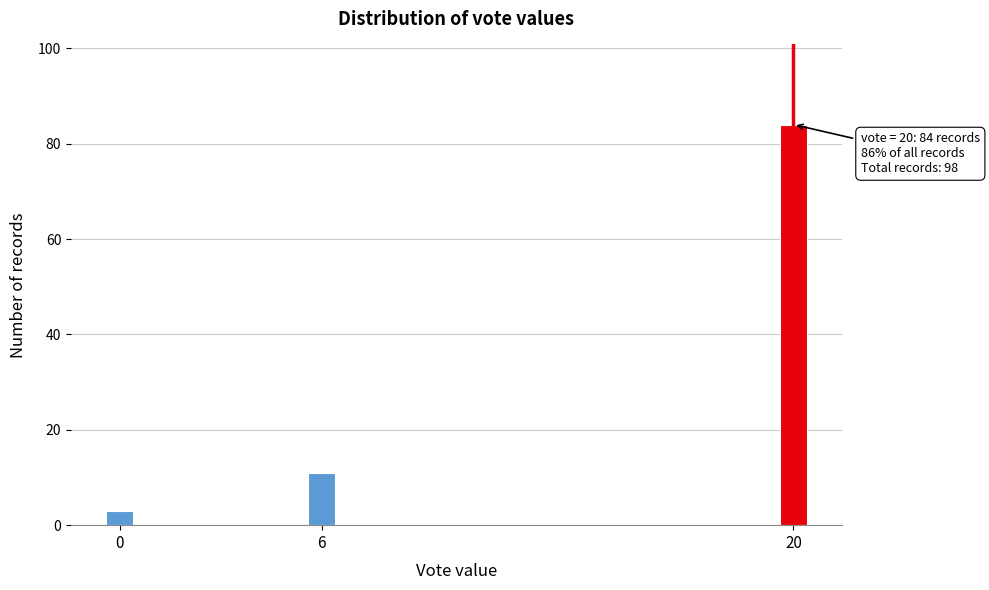

Reading left to right, what are all the values shown in this chart?

0=3	6=11	20=84